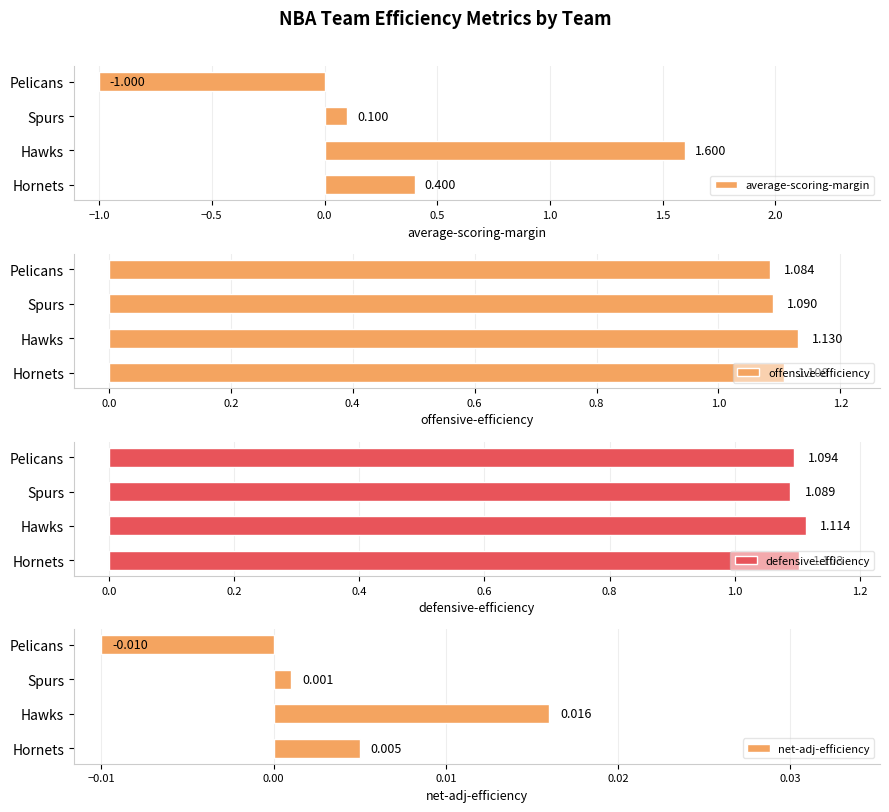

At which label is net-adj-efficiency closest to 0?

Spurs